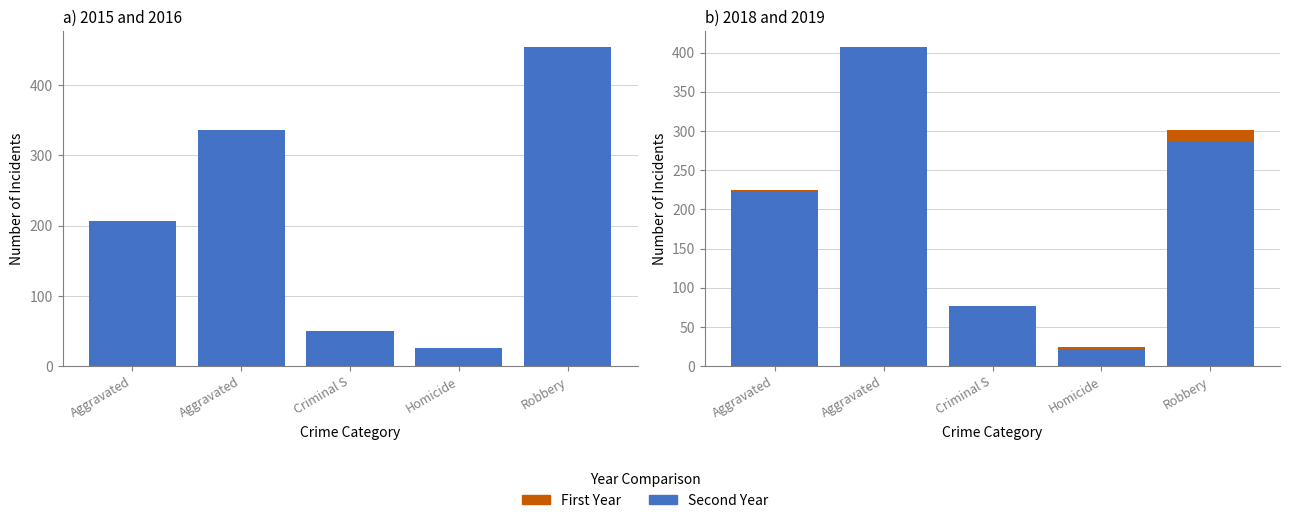

What is the value of the 2016 bar at the 2nd from the left?

336